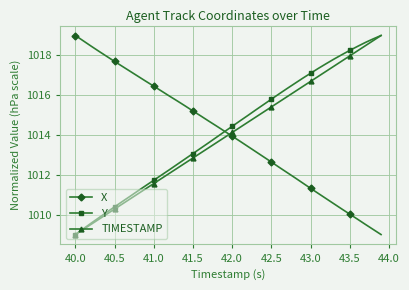

True or false: TIMESTAMP has more than 0 interior local peaks.

False